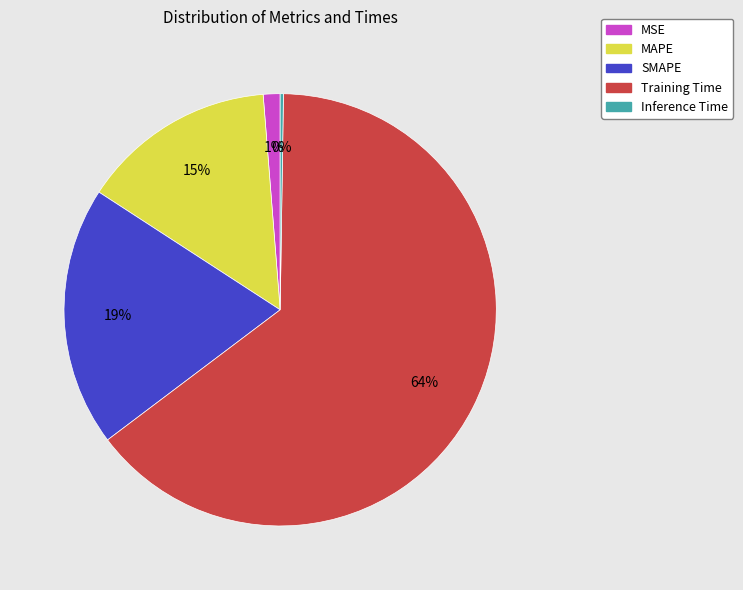

Is it true that Training Time is 74% of the pie?

False